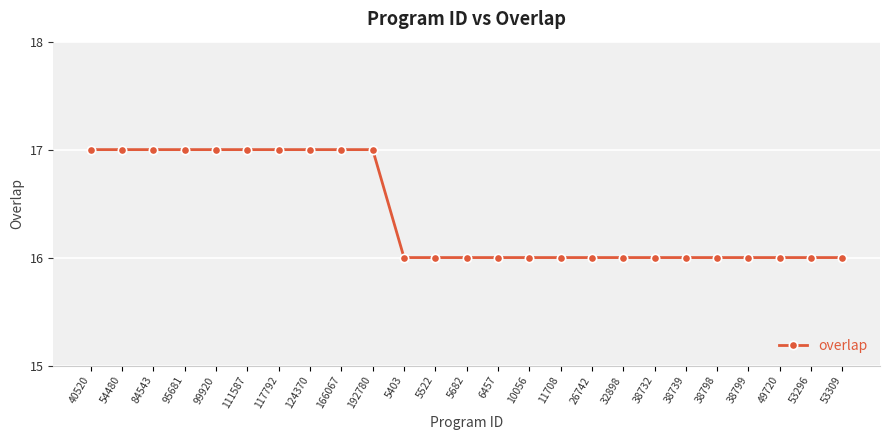

The value at 124370 is 17. True or false?

True